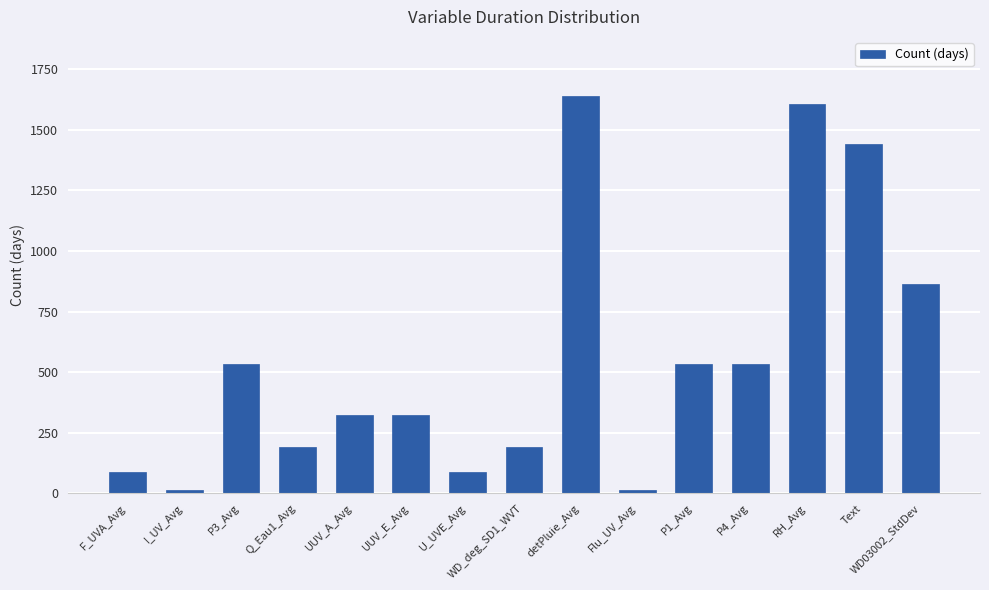

Reading left to right, extract all data points from this chart.

90	14	533	191	322	322	90	191	1637	14	533	533	1607	1439	865